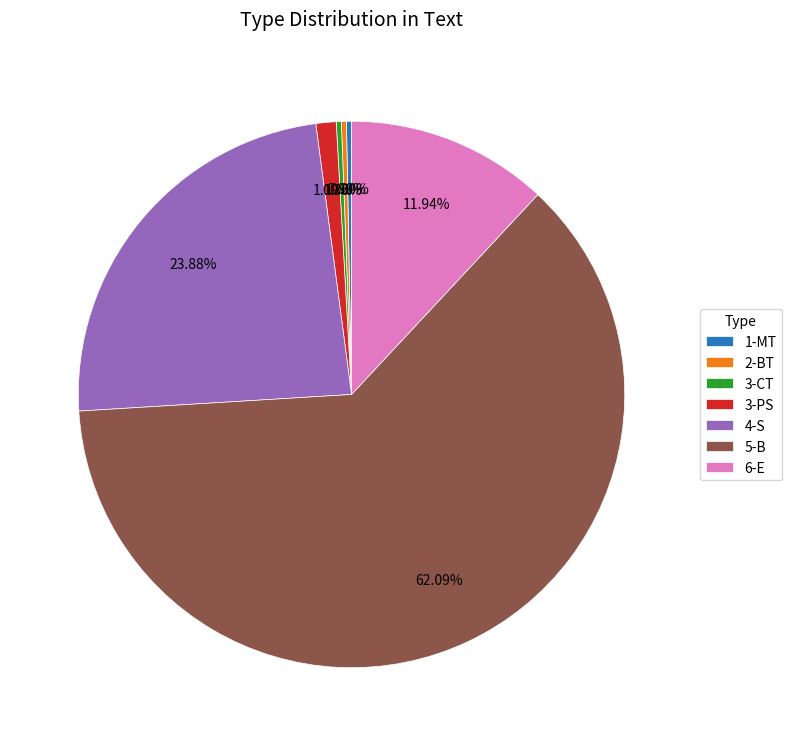

Which has a higher value, 2-BT or 4-S?

4-S